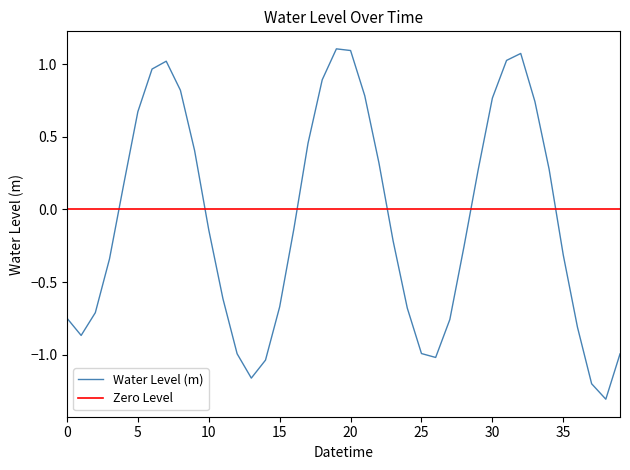

What is the minimum value for Water Level (m)?

-1.3